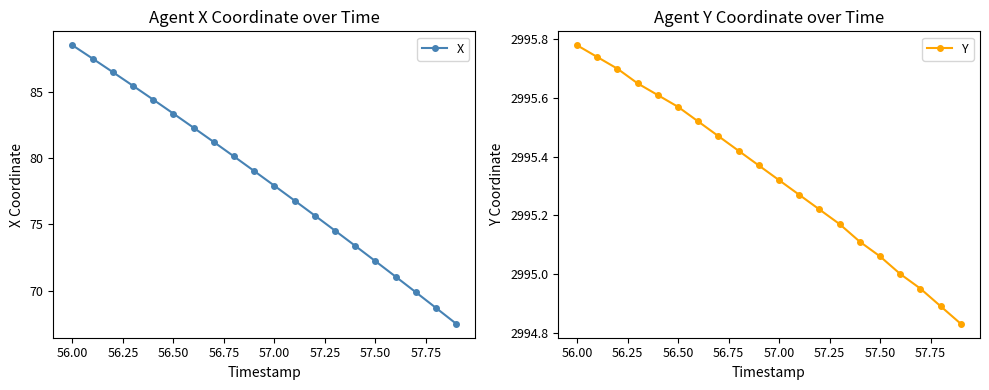

True or false: Y and X intersect in this chart.

False